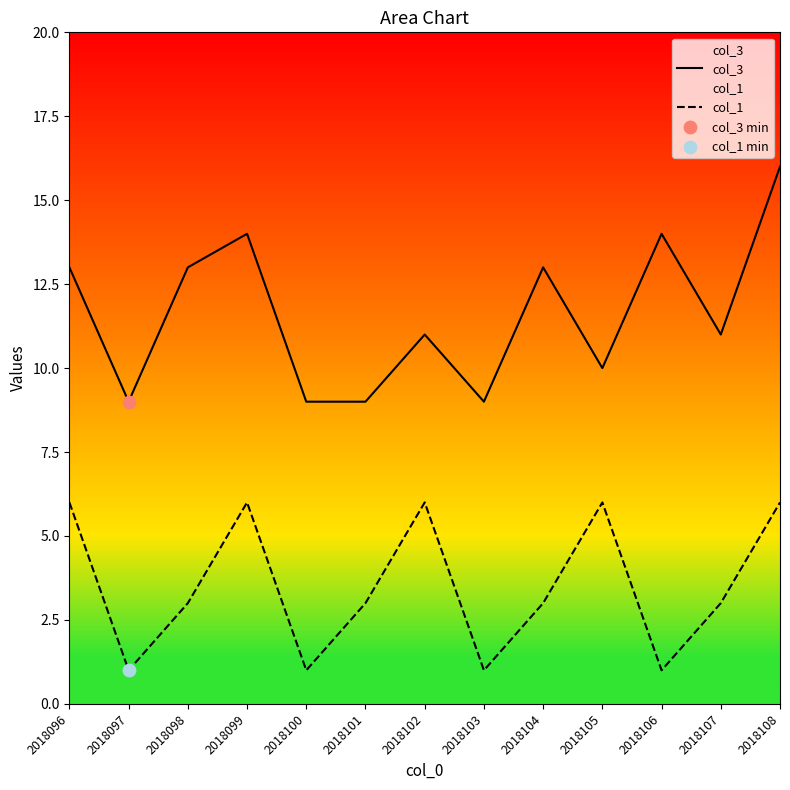

Which series reaches the minimum Y coordinate?

col_1